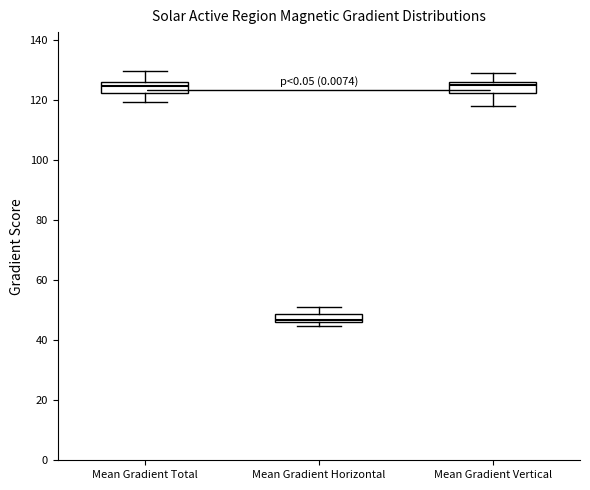

Which box has the lowest median line?

Mean Gradient Horizontal